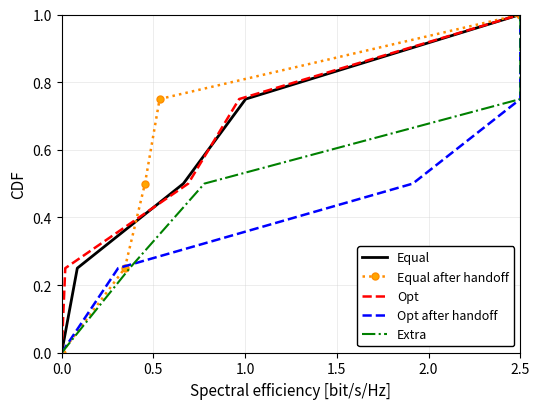

At which label does Equal reach its peak?

2.5